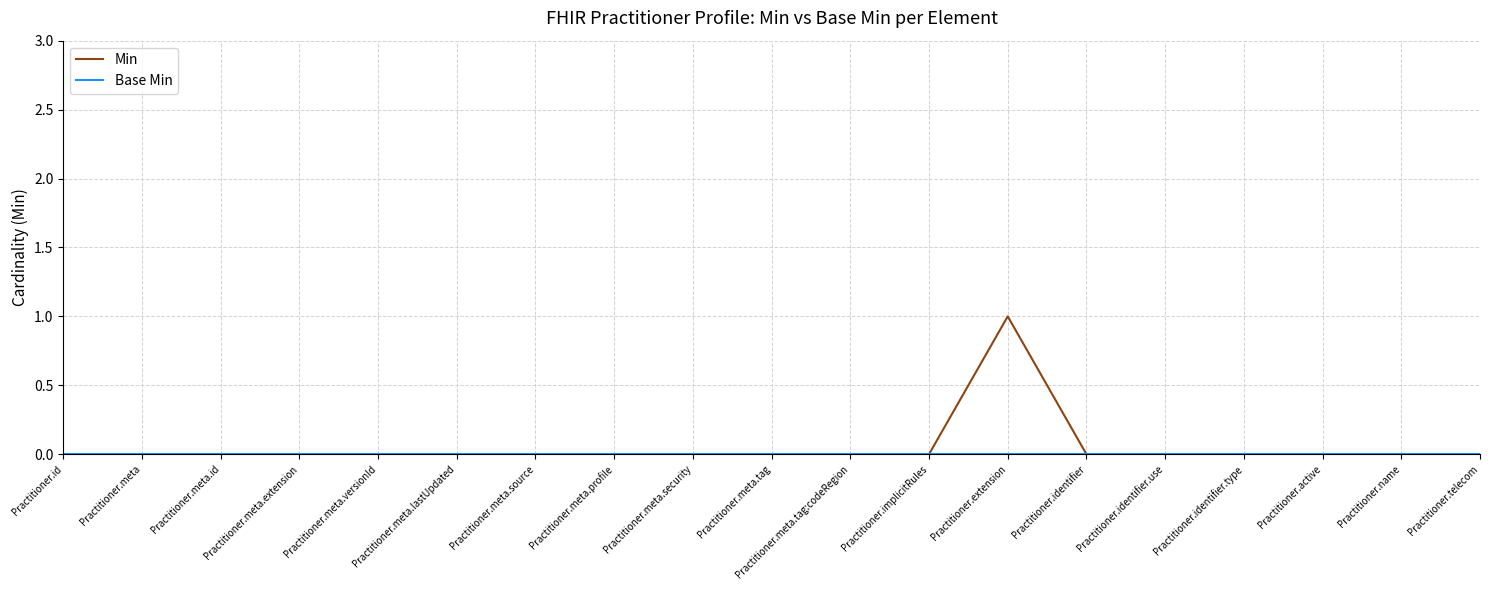

Which series has the largest range (max minus min)?

Min